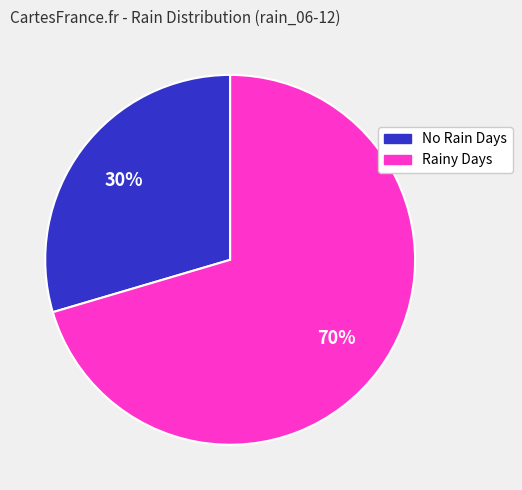

To the nearest percent, what is the combined percentage of Rainy Days and No Rain Days?

100%